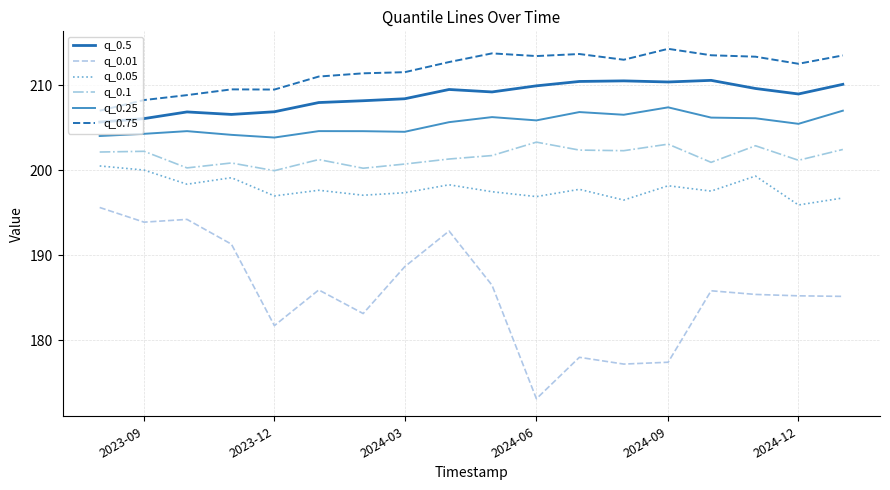

What is the difference between the maximum and minimum values in the q_0.05 series?

4.6